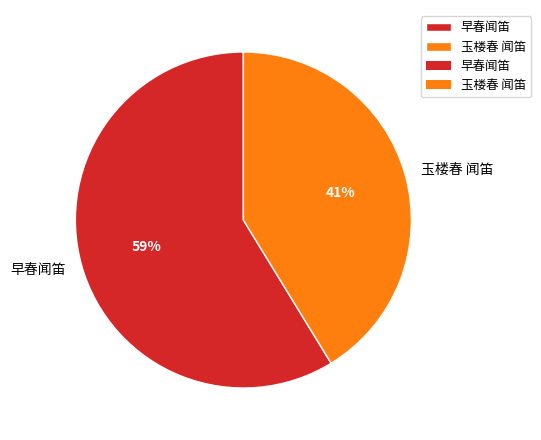

Is the sum of 玉楼春 闻笛 and 早春闻笛 greater than half?

Yes